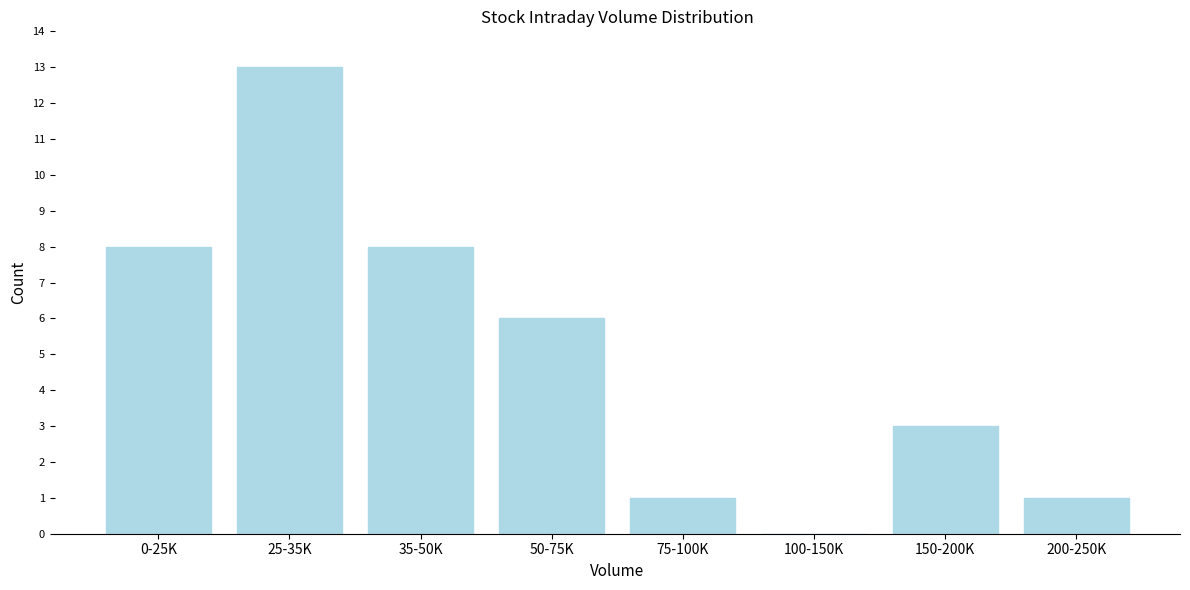

Reading right to left, list all the values displayed in this chart.

200-250K=1	150-200K=3	100-150K=0	75-100K=1	50-75K=6	35-50K=8	25-35K=13	0-25K=8